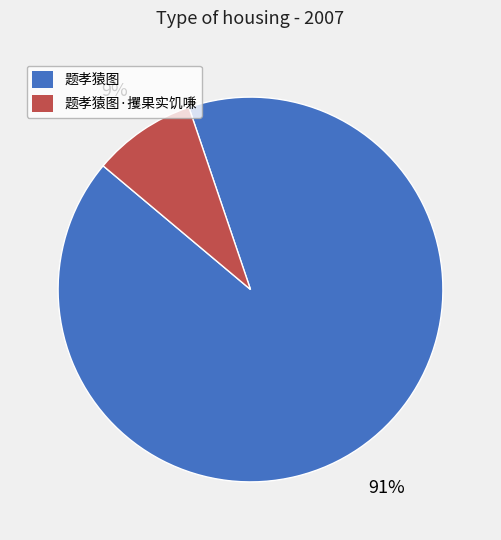

What is the ratio of the value at 题孝猿图·攫果实饥嗛 to the value at 题孝猿图?

0.1